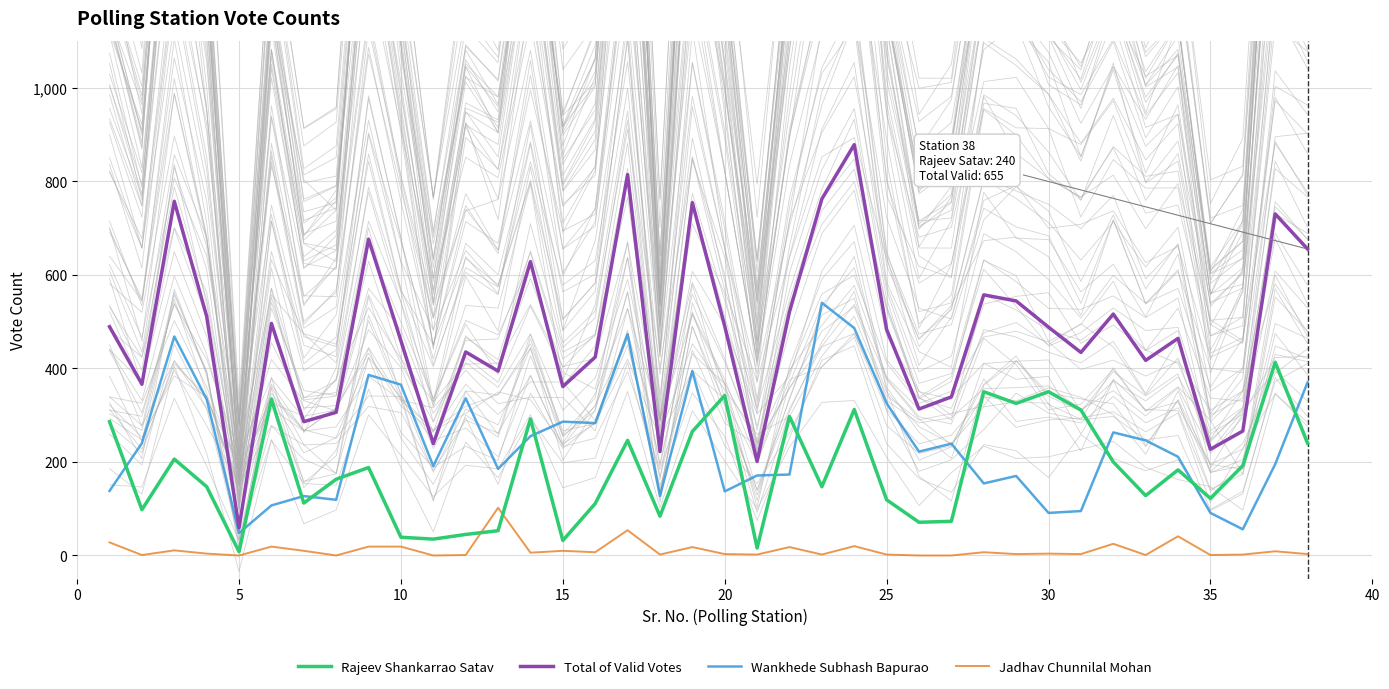

True or false: Rajeev Shankarrao Satav and Total of Valid Votes cross at least once.

False